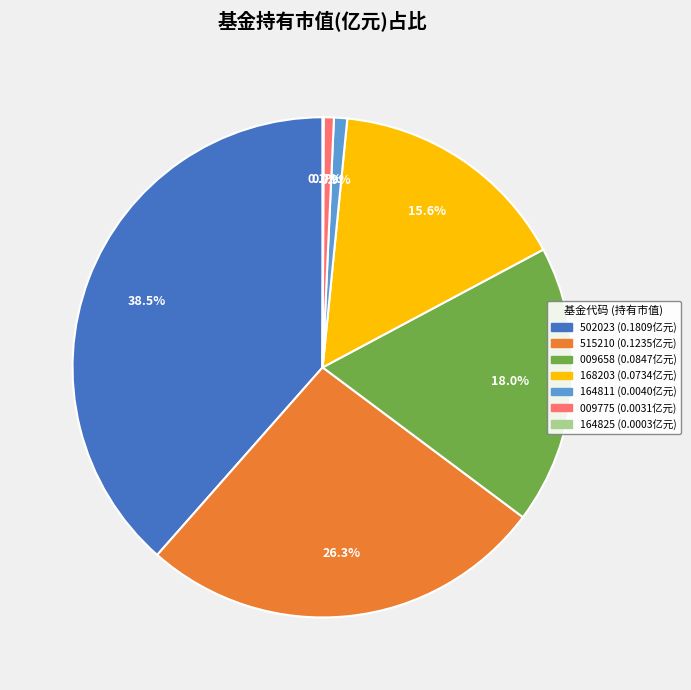

Does any single category account for the majority?

No